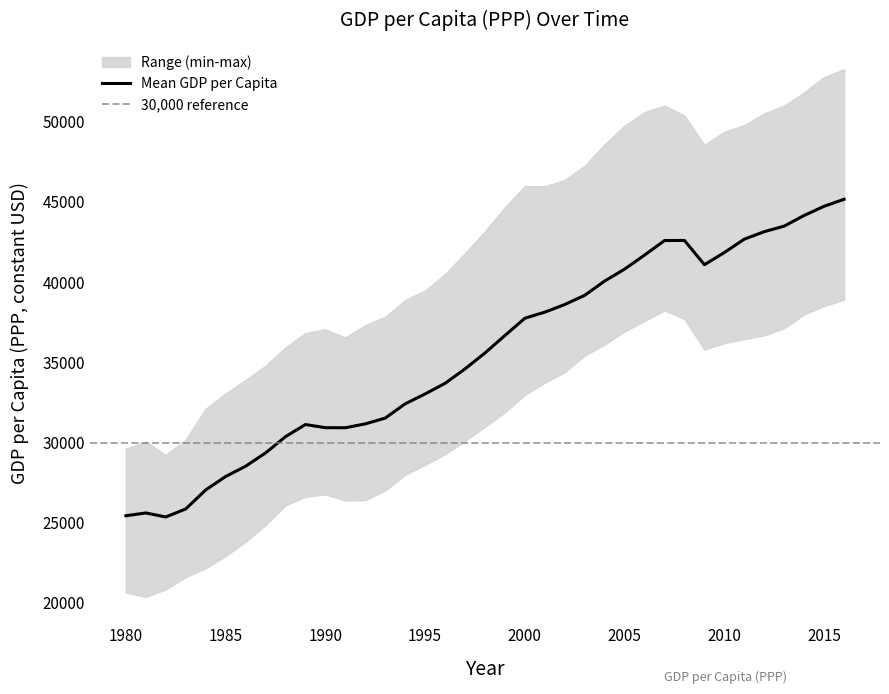

True or false: United Kingdom has a value of 60132 at 2007.

False